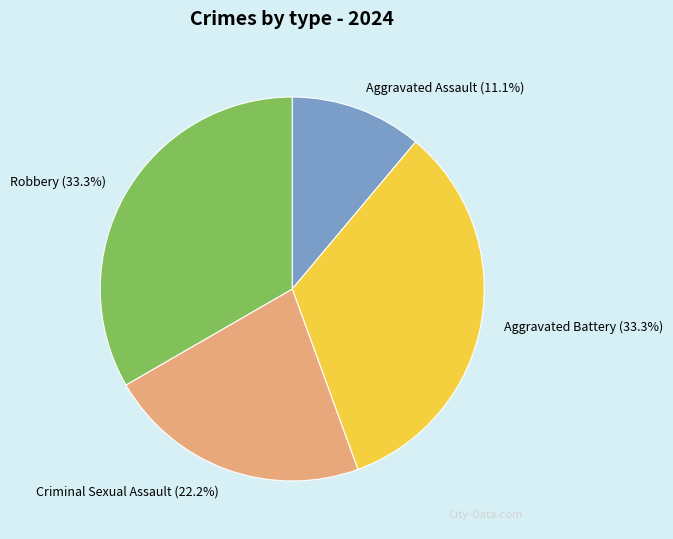

To the nearest percent, what is the difference between the largest and smallest slice percentages?

22%